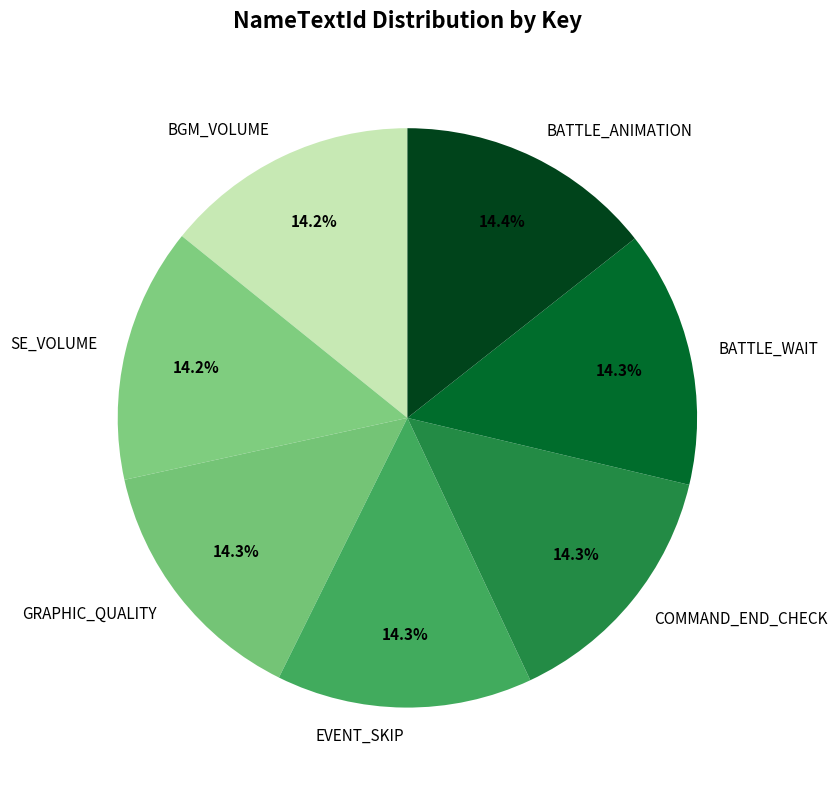

What is the ratio of the value at BGM_VOLUME to the value at BATTLE_WAIT?

1.0